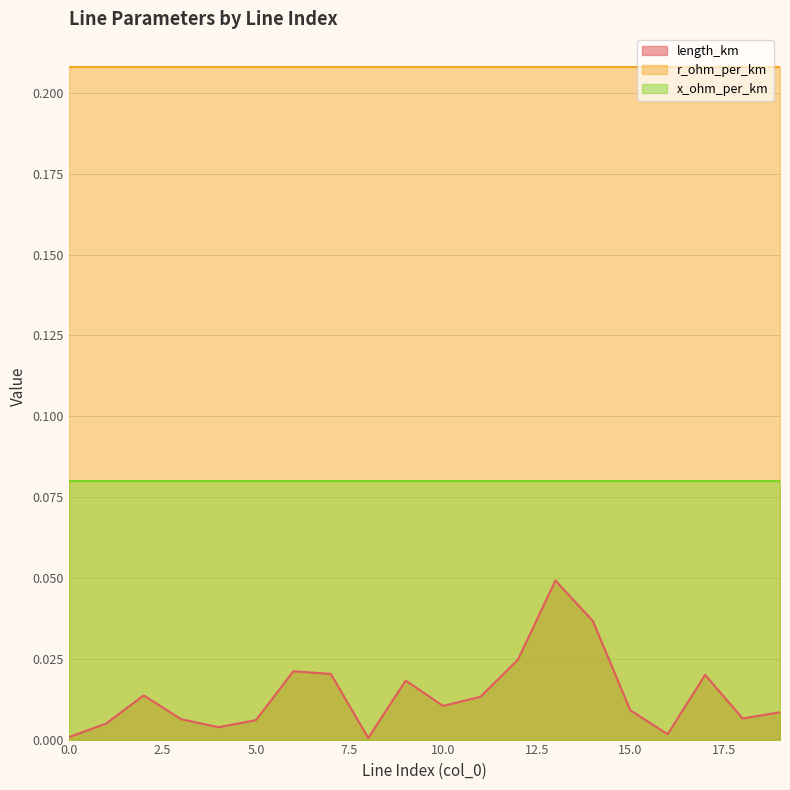

Which series has the largest range (max minus min)?

length_km